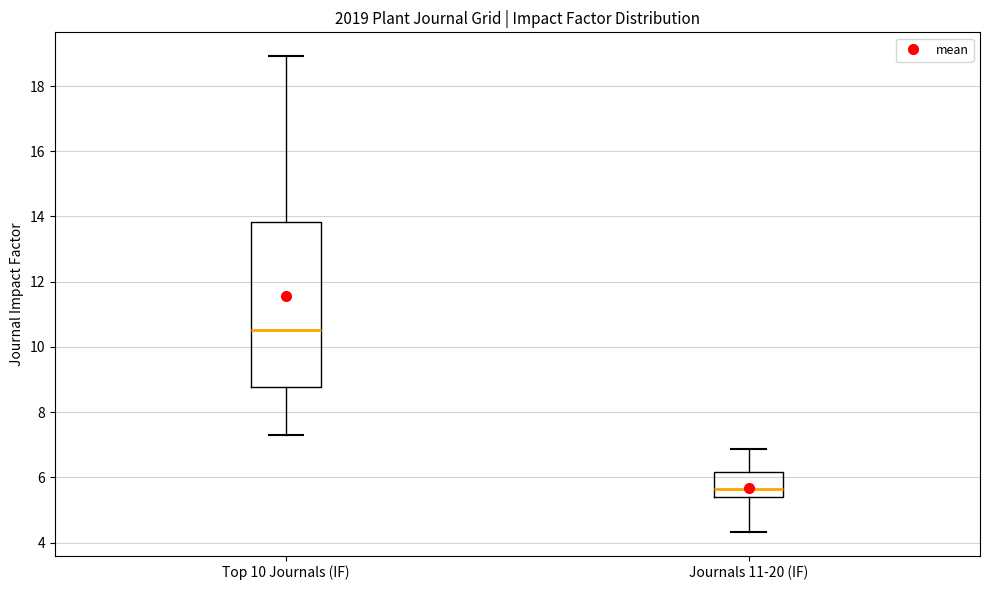

Reading left to right, transcribe this box plot: for each box, give where its median line is, the range the box spans, and where its two whiskers end, as read against the y-axis. The values are not printed on the chart, so give them approximately, as read against the axis.

Top 10 Journals (IF): median 10.6, box 8.8 to 13.8, whiskers 7.2 to 19.0
Journals 11-20 (IF): median 5.6, box 5.4 to 6.2, whiskers 4.4 to 6.8